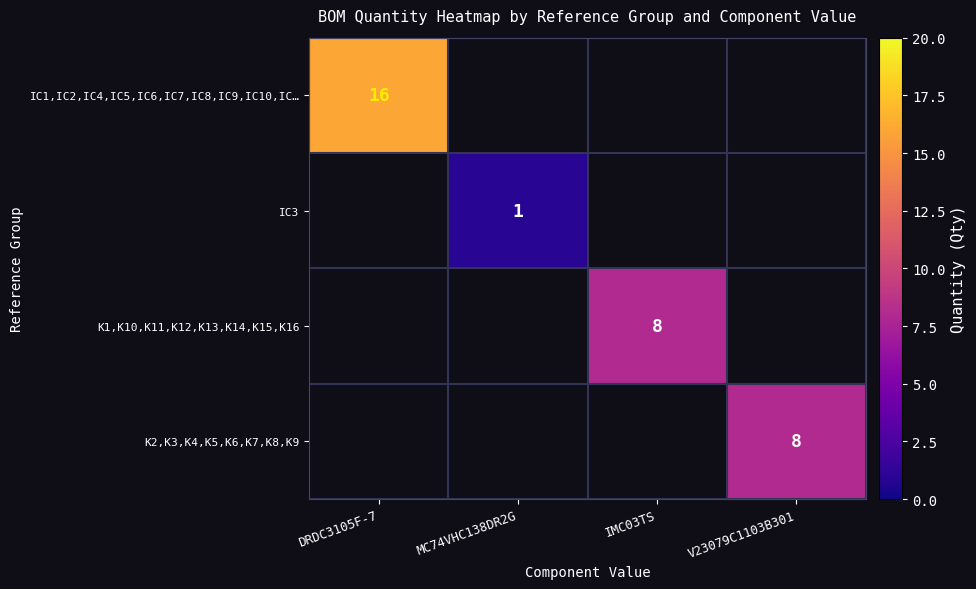

True or false: IC1,IC2,IC4,IC5,IC6,IC7,IC8,IC9,IC10,IC… has a value of 16 at DRDC3105F-7.

True